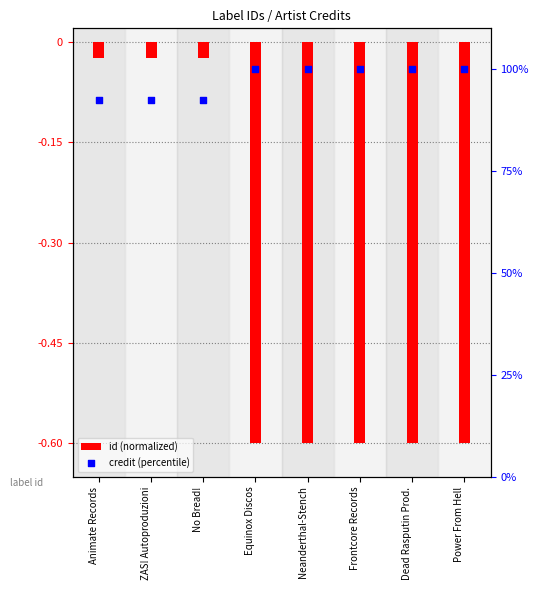

At which category is the sum across all series the highest?

Equinox Discos